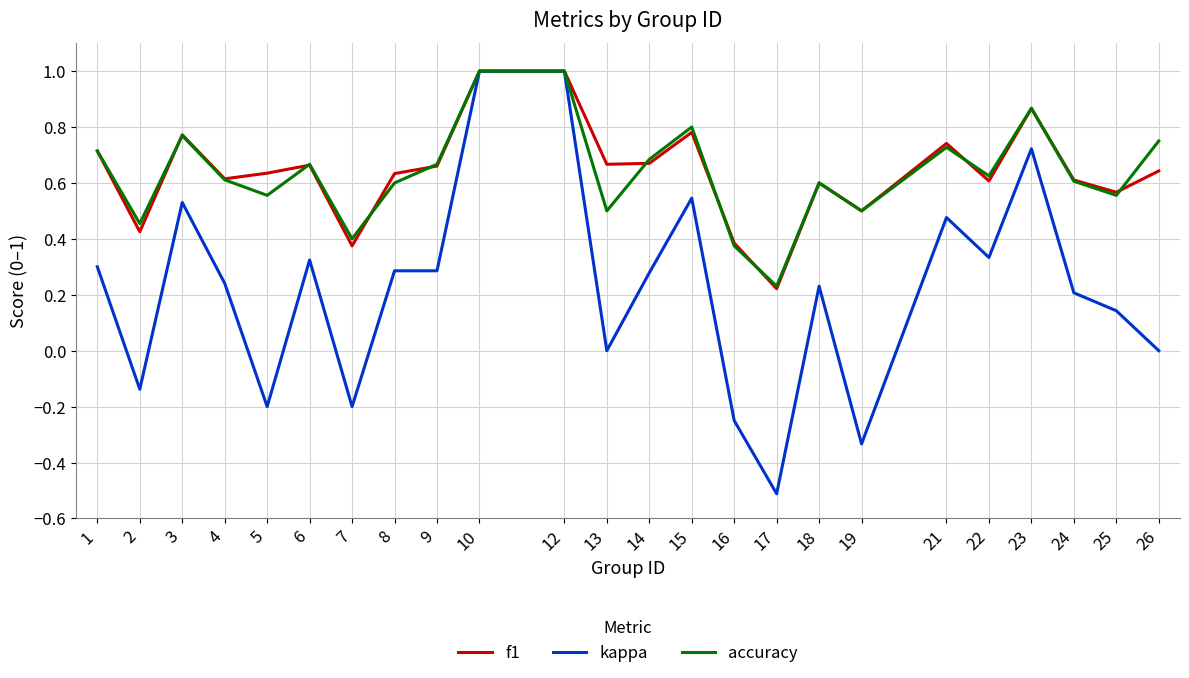

What is the total value across all series at 25?

1.3